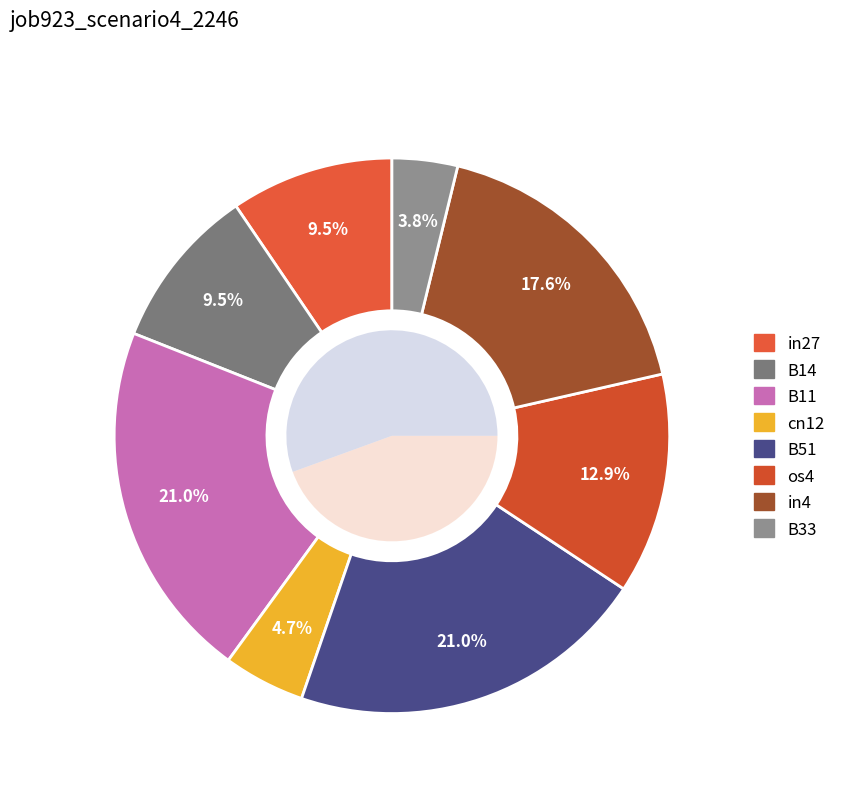

What percentage is the B51 slice, to the nearest percent?

21%